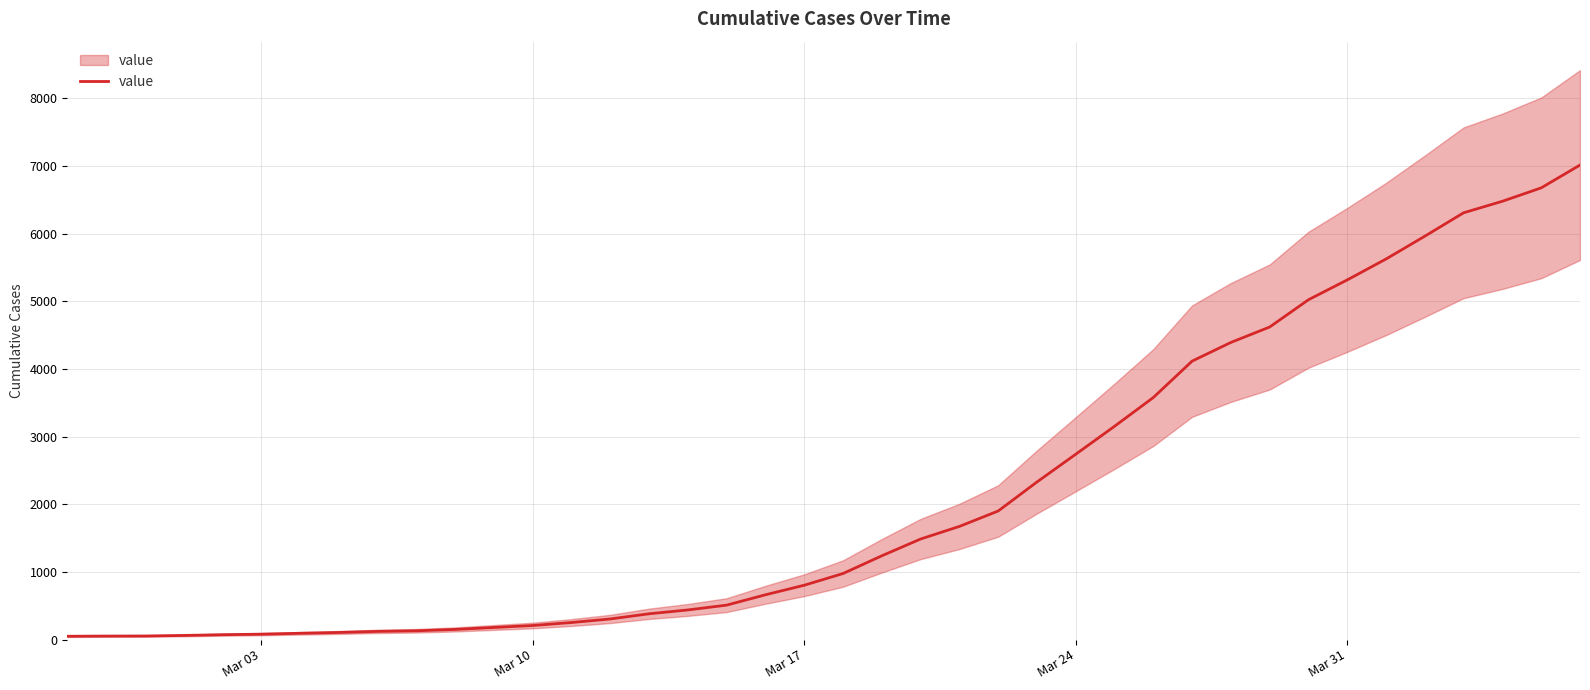

What is the value of the 31st point from the left?

4392